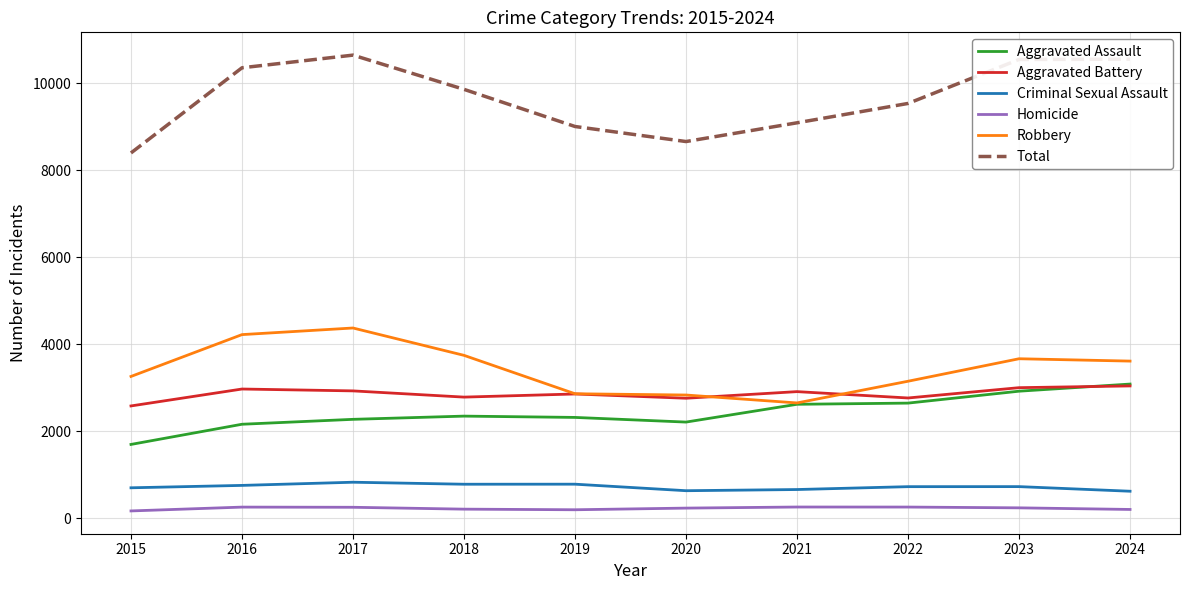

Is it true that Robbery equals 1303 at 2022?

False